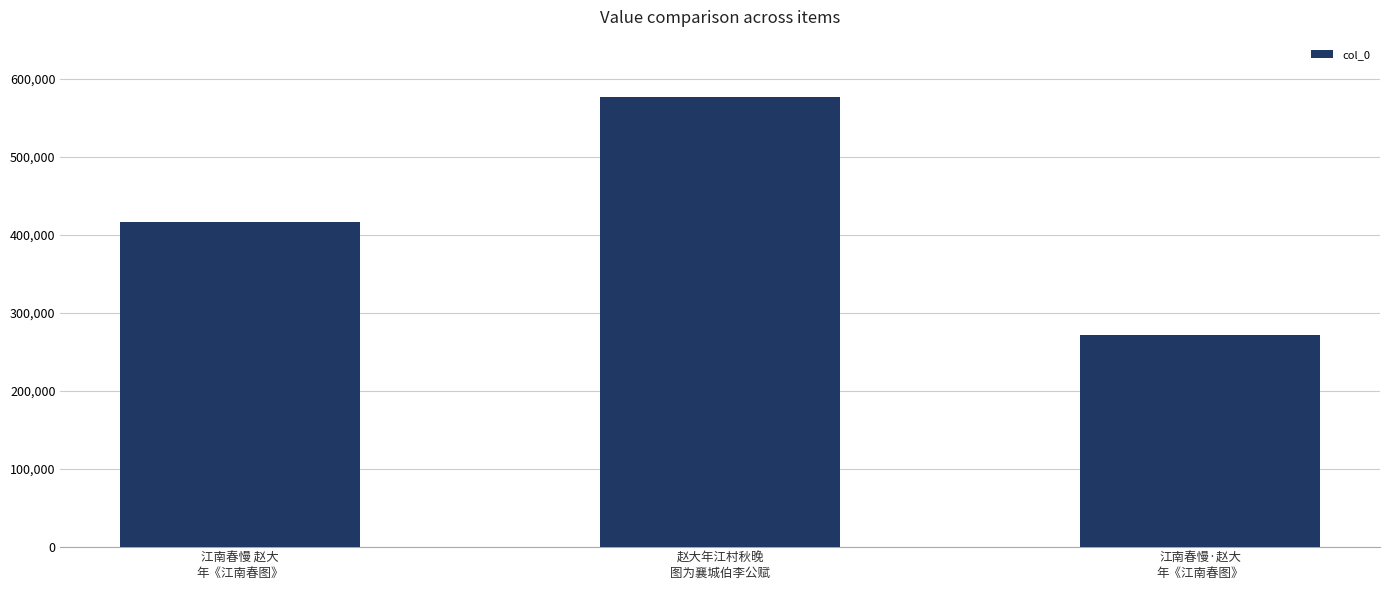

Rank the categories by value from highest to lowest.

赵大年江村秋晚
图为襄城伯李公赋, 江南春慢 赵大
年《江南春图》, 江南春慢·赵大
年《江南春图》